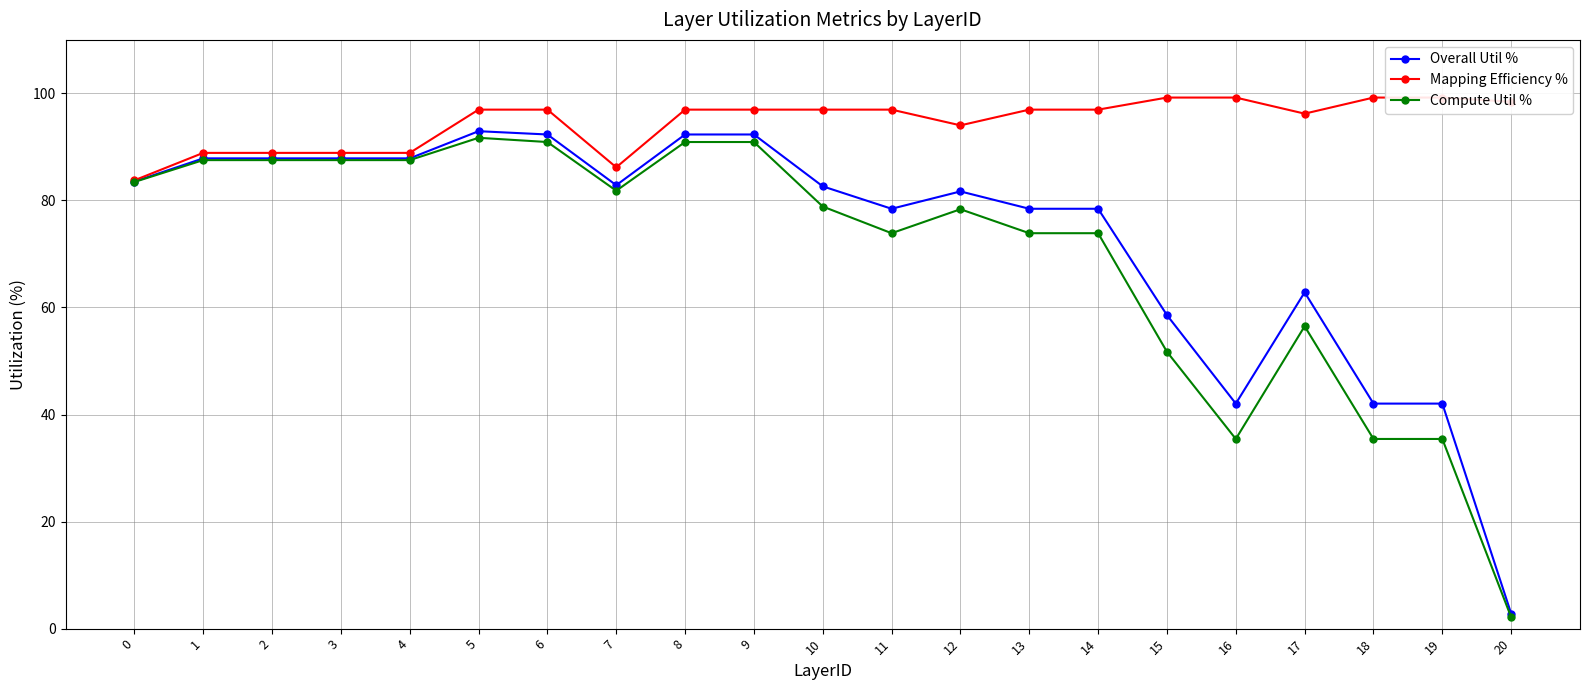

How many data points in Overall Util % are above 82?

11